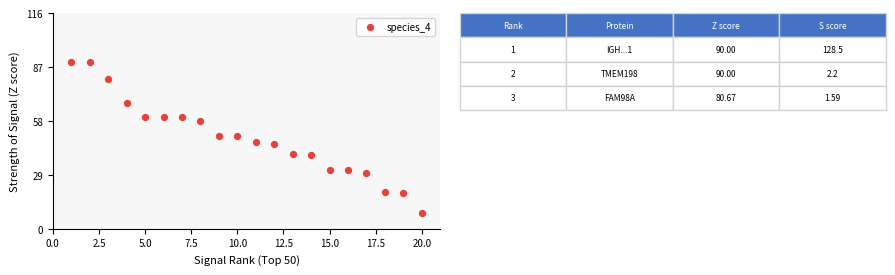

What is the range of X values (max minus min)?

19.0